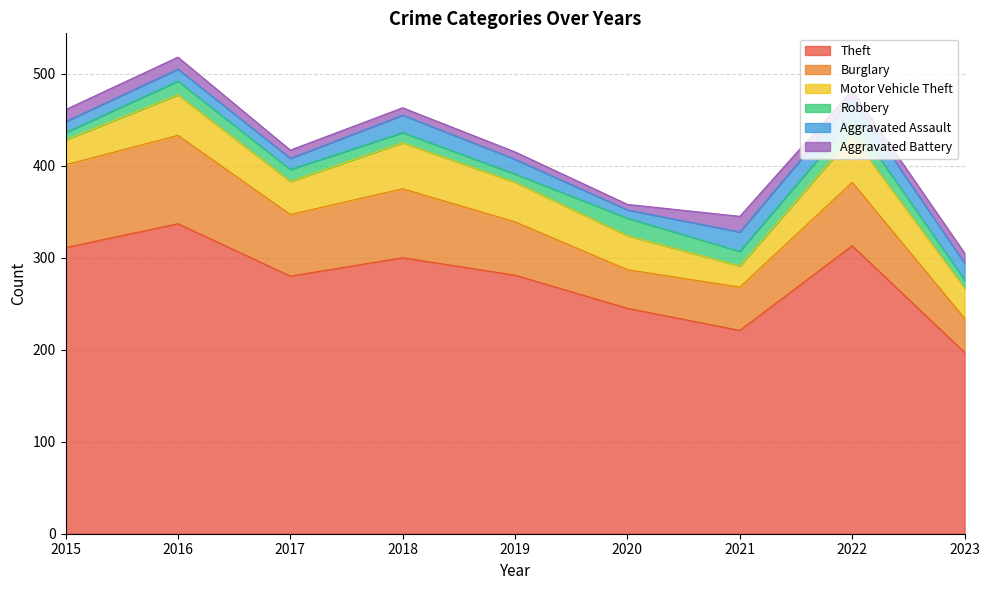

What are all the series names shown in the legend?

Theft, Burglary, Motor Vehicle Theft, Robbery, Aggravated Assault, Aggravated Battery